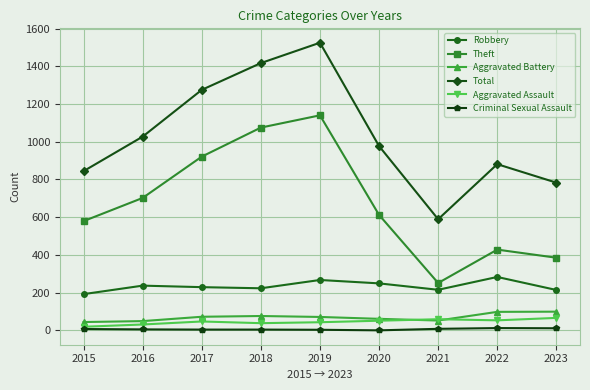

Where is the first local maximum for Total?

2019